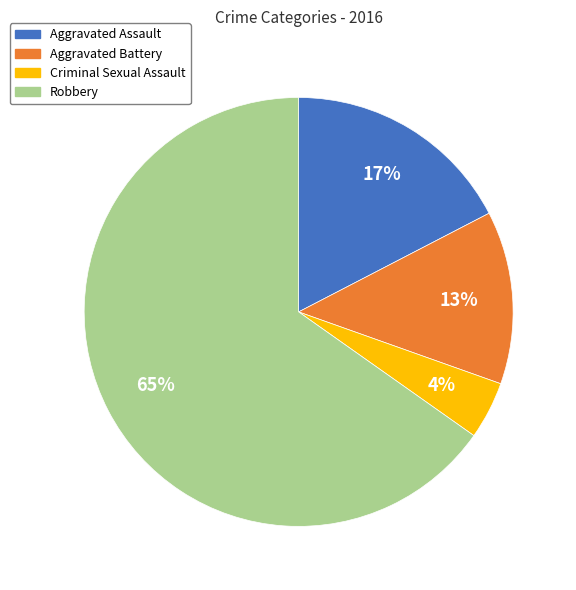

To the nearest percent, what is the average slice percentage?

25%